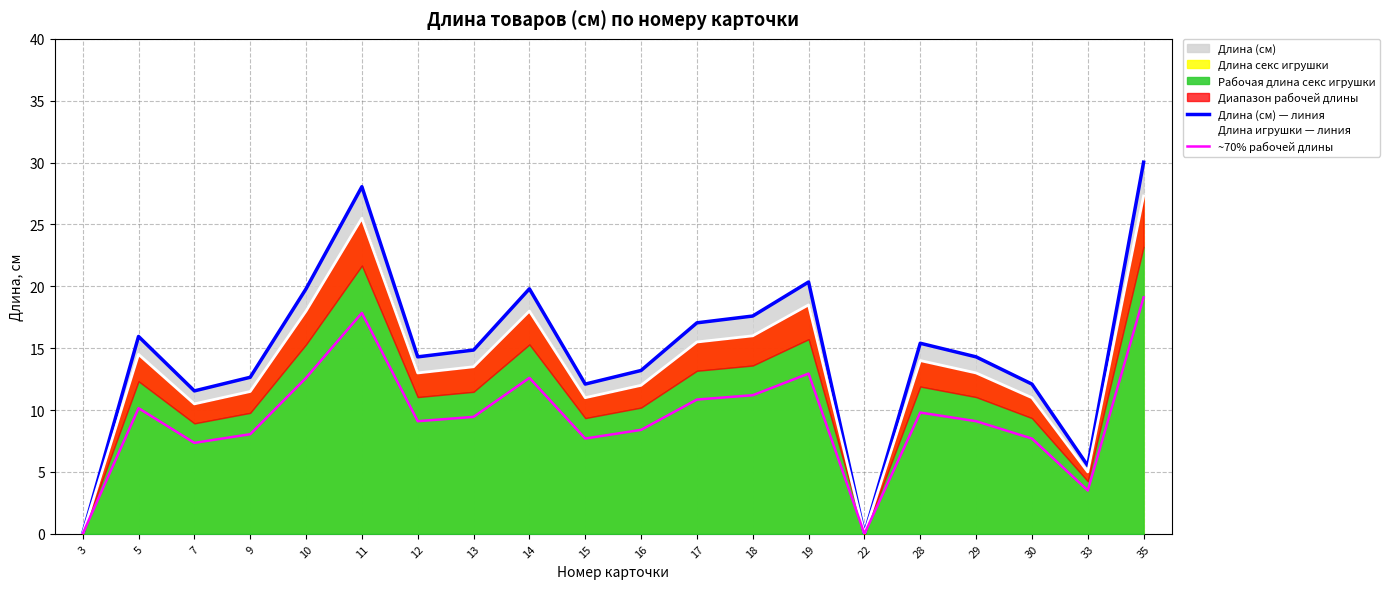

The Длина (см) — линия series shows 20.4 at 19. True or false?

True